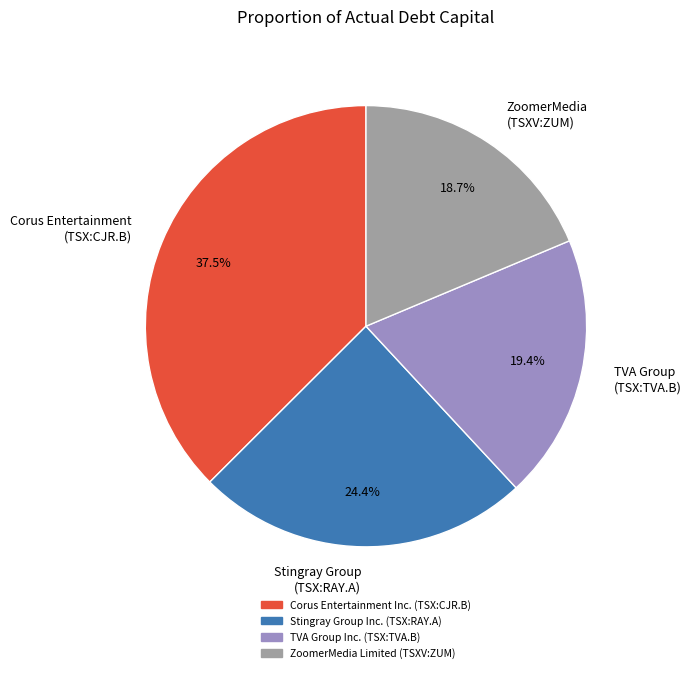

Is the sum of TVA Group (TSX:TVA.B) and Stingray Group (TSX:RAY.A) greater than half?

No